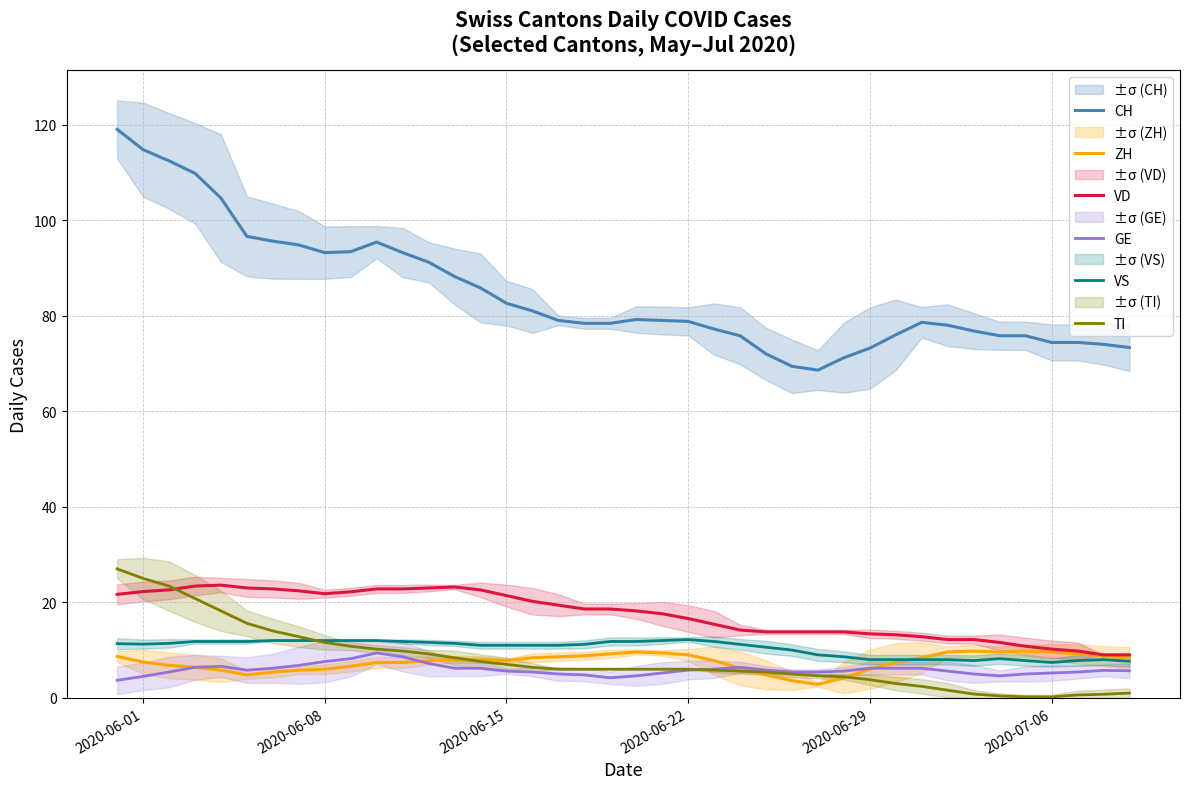

True or false: GE and VD intersect in this chart.

False